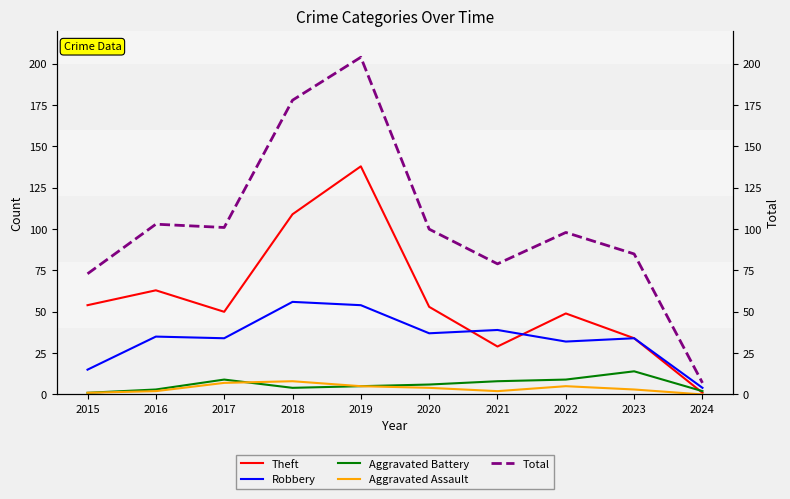

True or false: Theft and Aggravated Assault cross at least once.

False